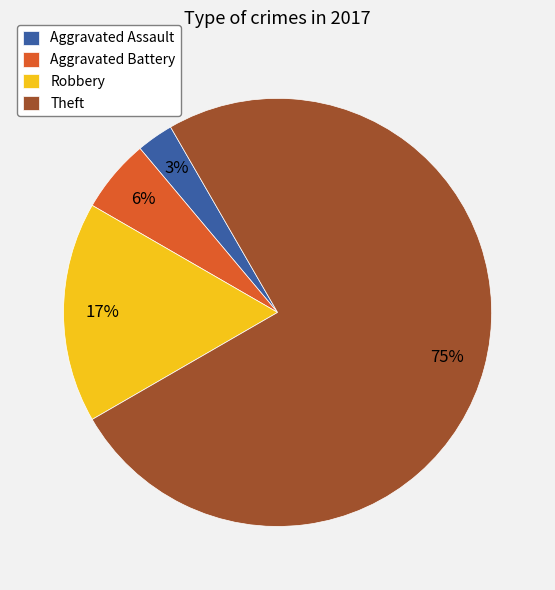

Rank the categories by value from lowest to highest.

Aggravated Assault, Aggravated Battery, Robbery, Theft